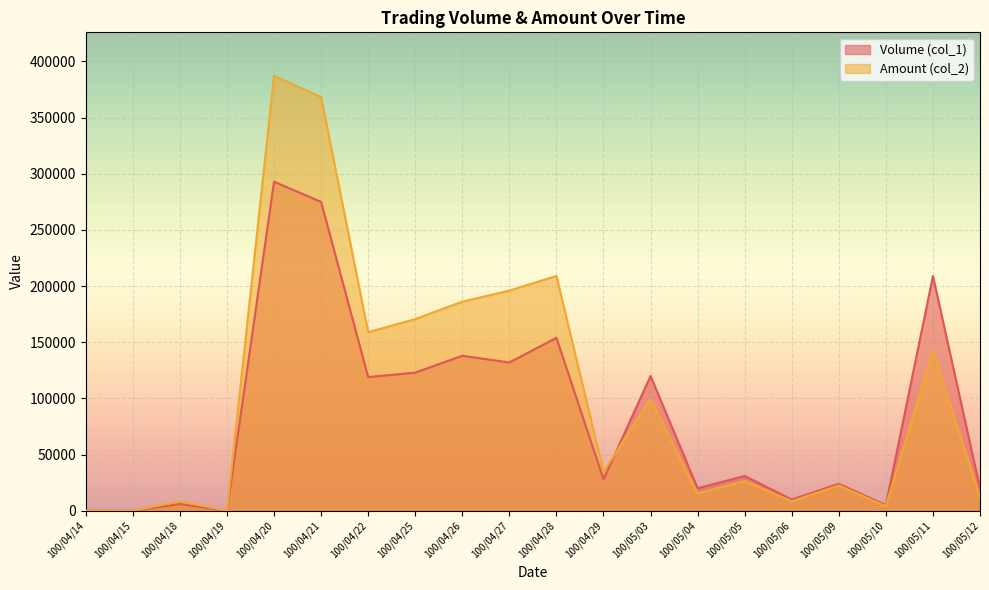

What is the label of the 20th point from the left?

100/05/12